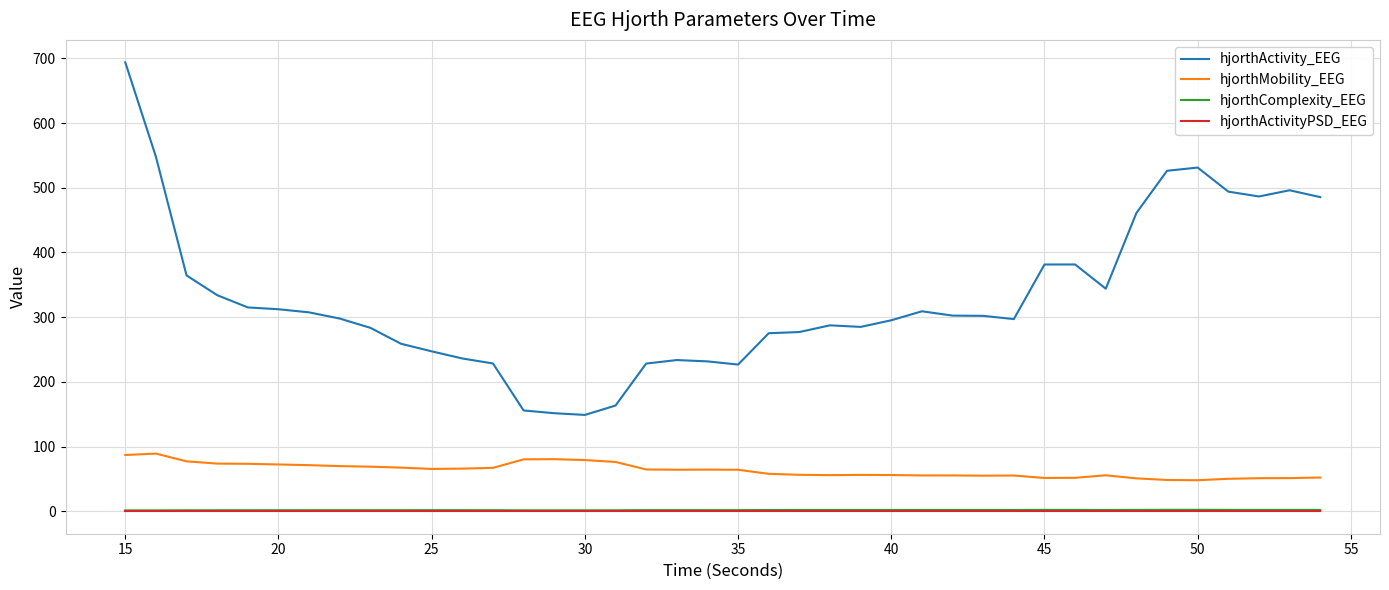

True or false: hjorthMobility_EEG and hjorthActivity_EEG intersect in this chart.

False